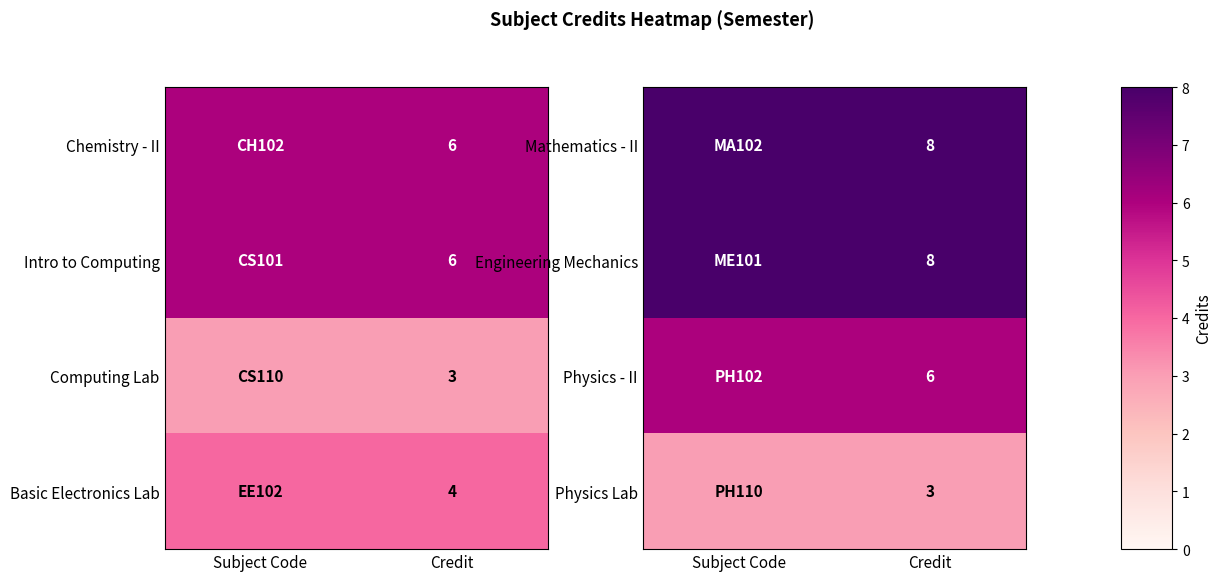

How many series are shown in this chart?

4